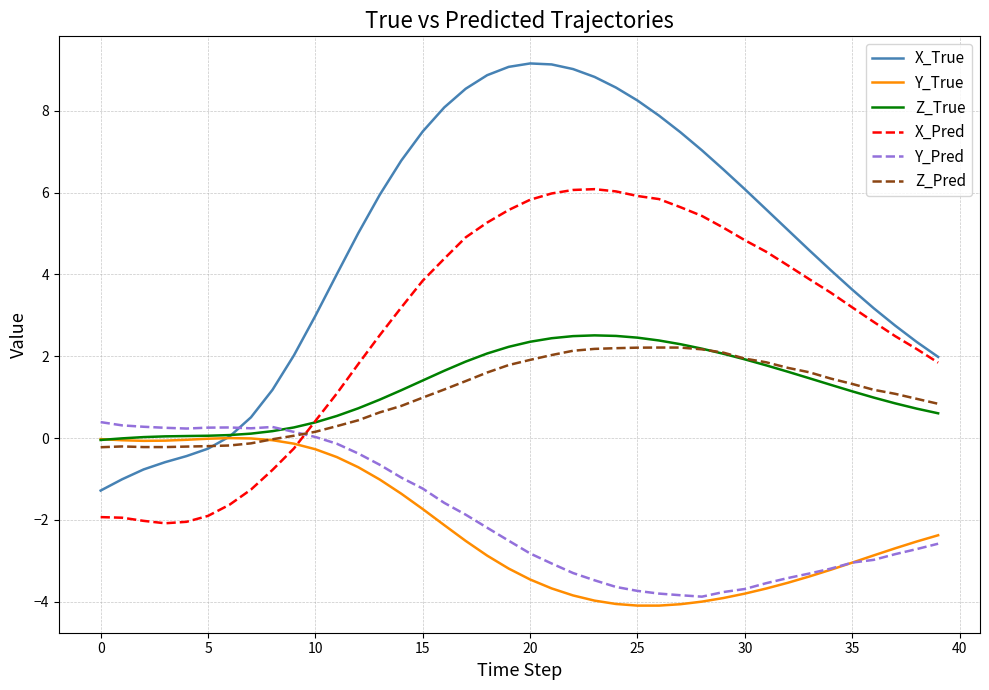

Which series has the largest total across all categories?

X_True